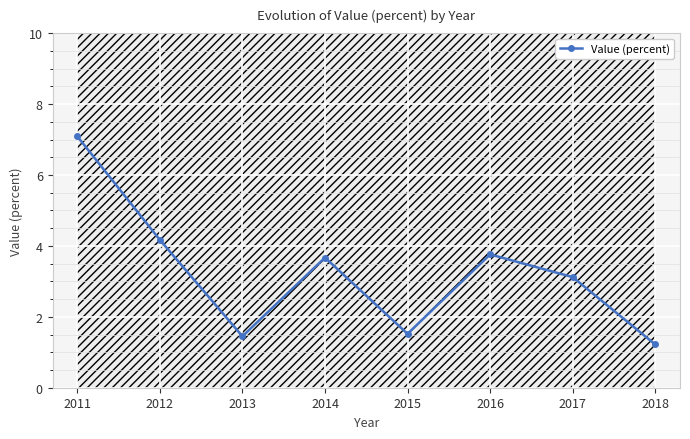

Reading left to right, transcribe all the data shown in this chart.

7.1	4.2	1.4	3.7	1.5	3.8	3.1	1.2